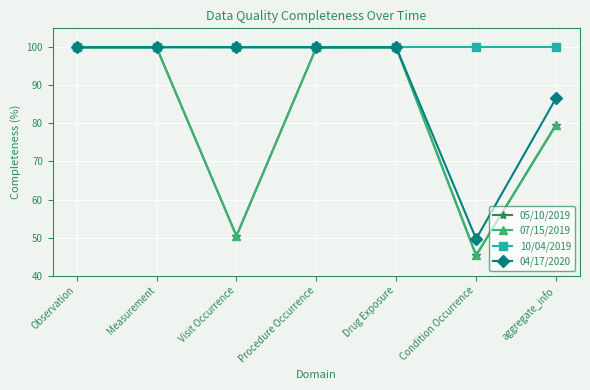

What value does the 07/15/2019 series have at Procedure Occurrence?

100.0